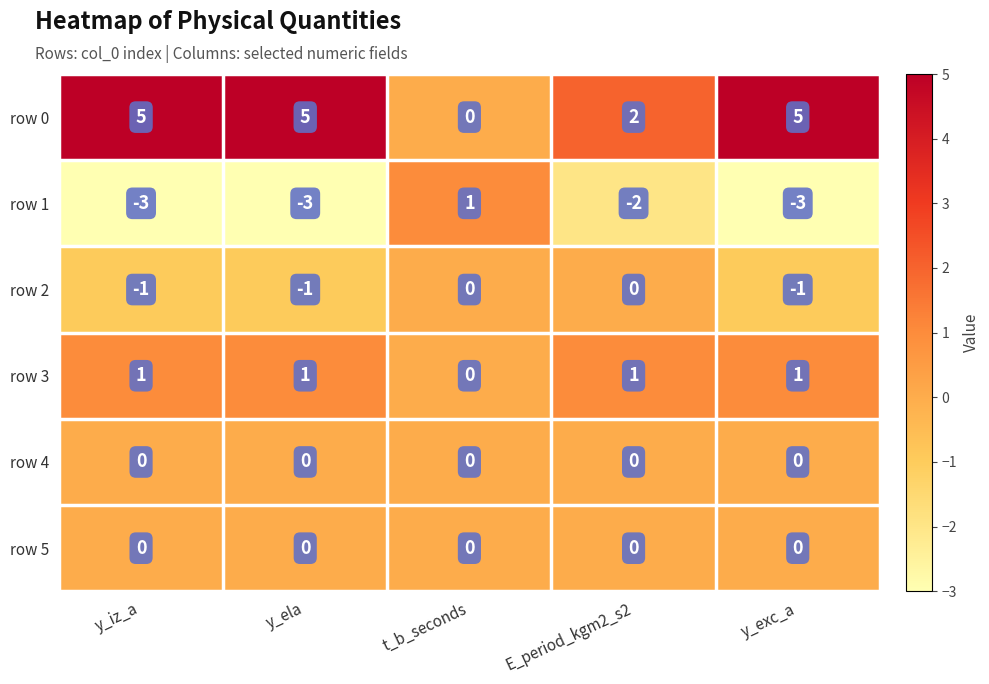

Which series has the largest range (max minus min)?

row 0